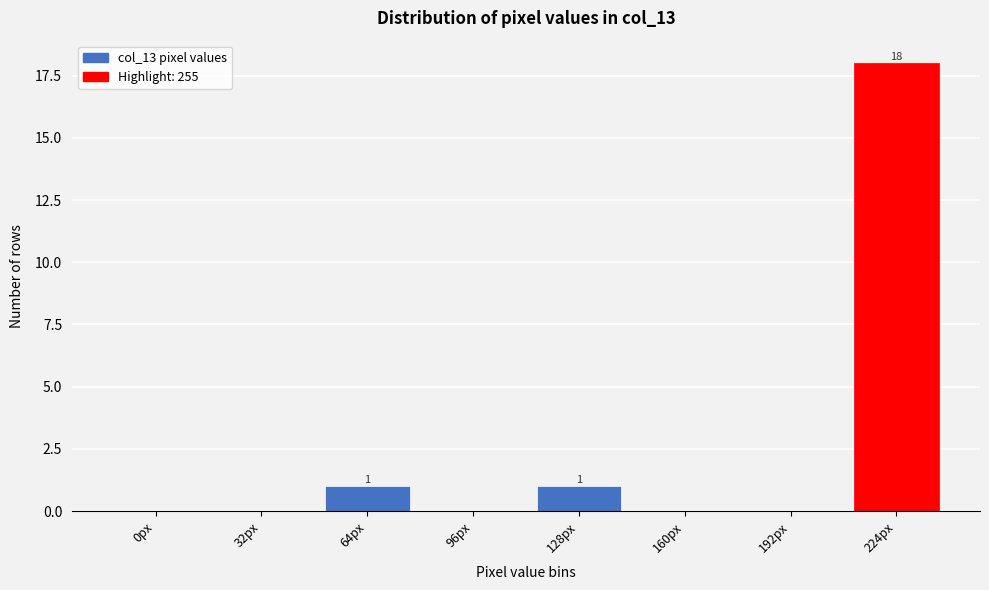

Reading left to right, what are all the values shown in this chart?

0px=0	32px=0	64px=1	96px=0	128px=1	160px=0	192px=0	224px=18